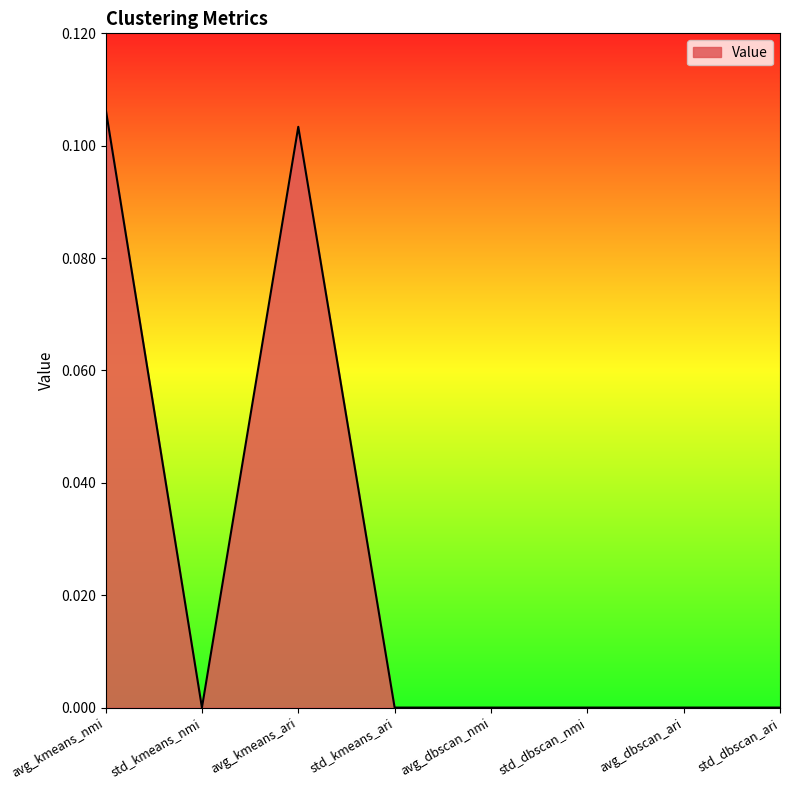

How many series are shown in this chart?

1